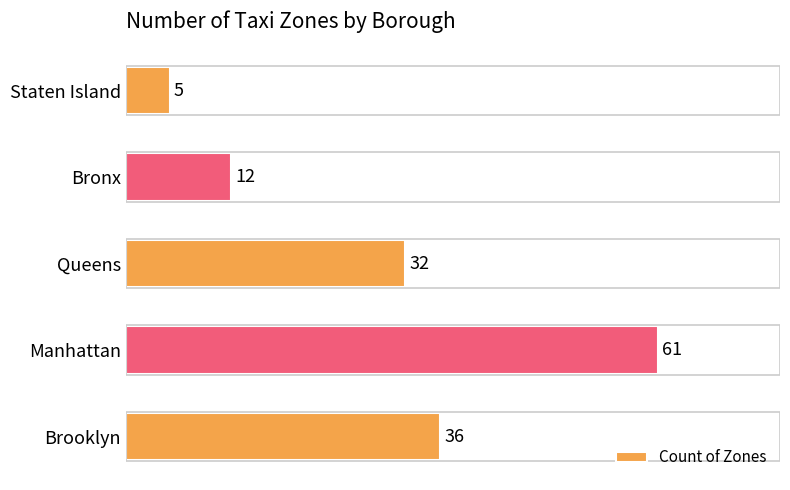

What is the minimum value shown in the chart?

5